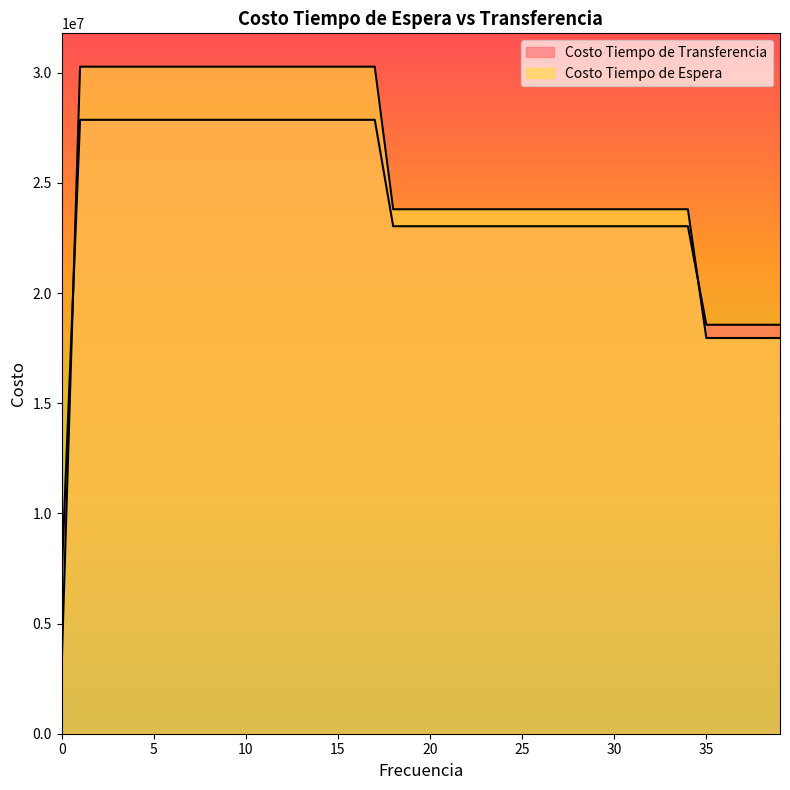

Where does the Costo Tiempo de Transferencia series first go above 23030545?

1